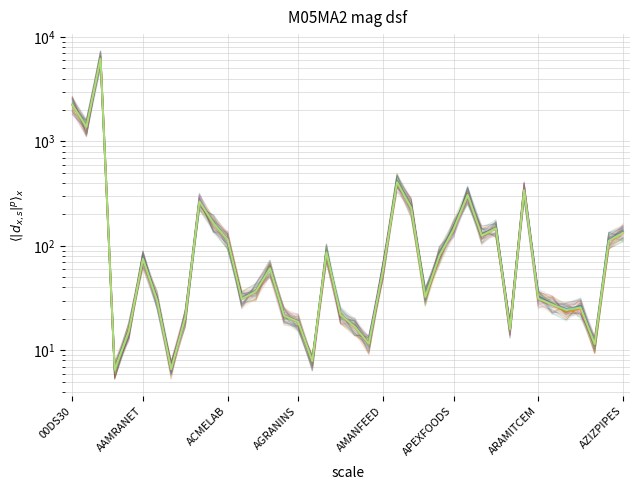

Where does the Close series first go above 57?

00DS30